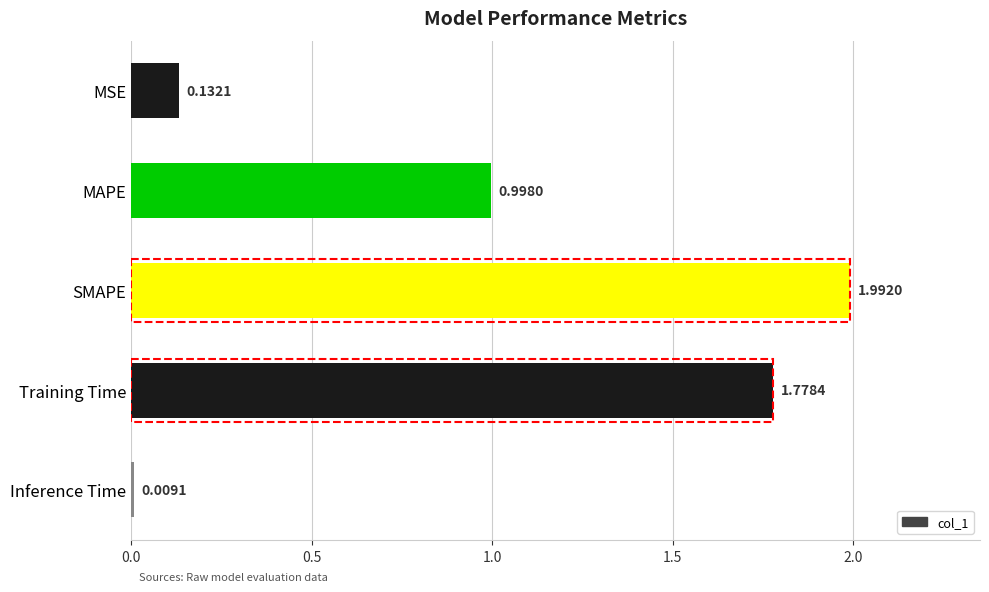

Rank the categories by value from highest to lowest.

SMAPE, Training Time, MAPE, MSE, Inference Time